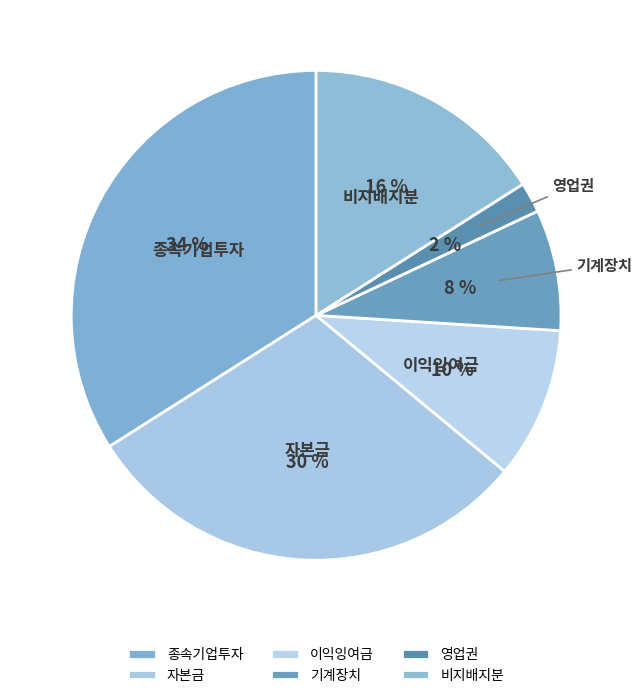

Rank the categories by value from lowest to highest.

영업권, 기계장치, 이익잉여금, 비지배지분, 자본금, 종속기업투자